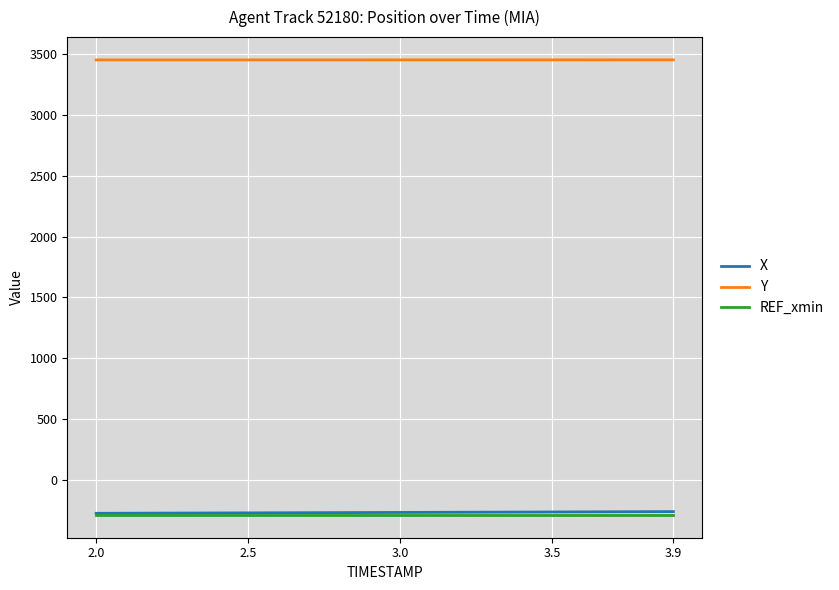

Does the chart display data point markers on the line(s)?

No